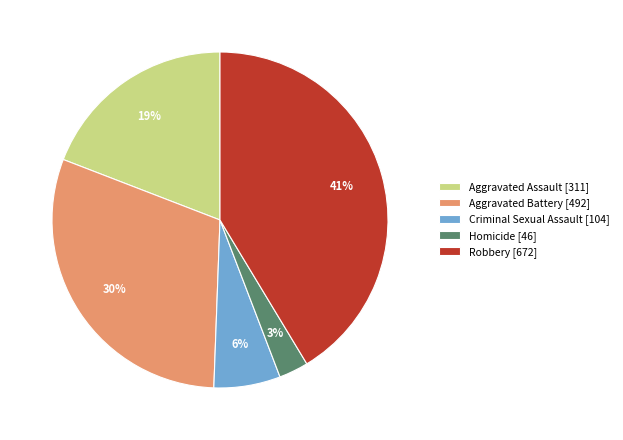

To the nearest percent, what is the average slice percentage?

20%